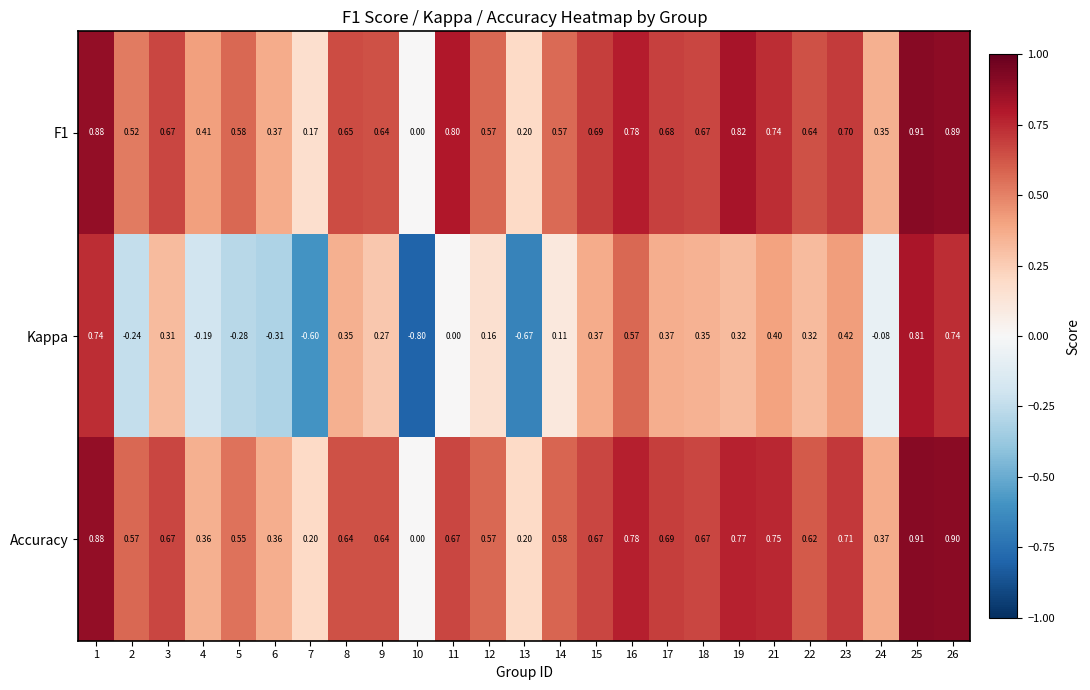

Which series changed the most between 3 and 21?

Kappa